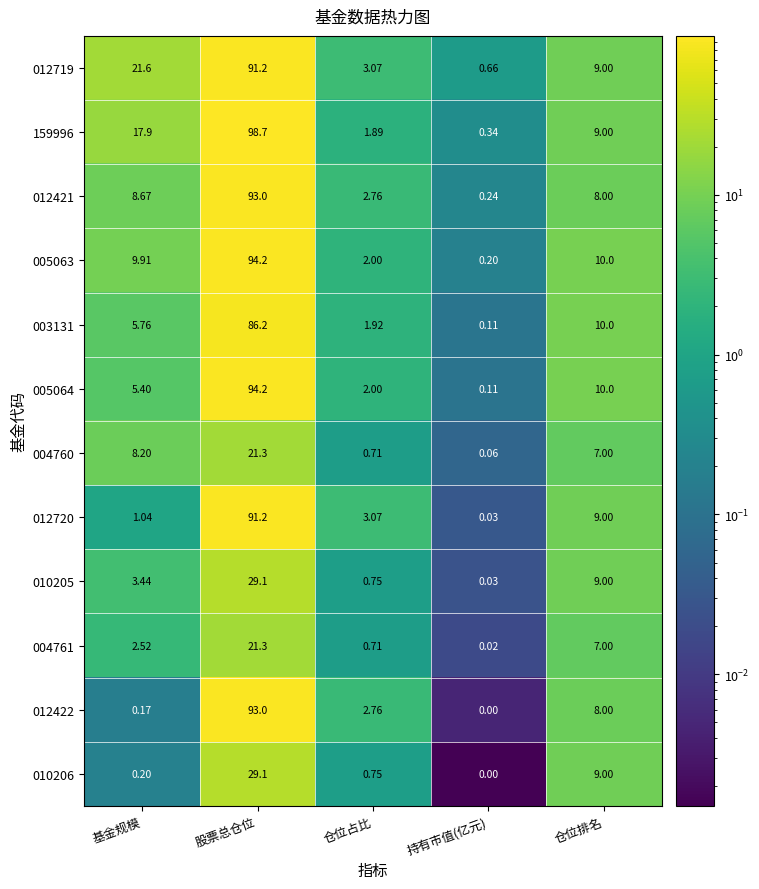

Count the number of categories in the chart.

5